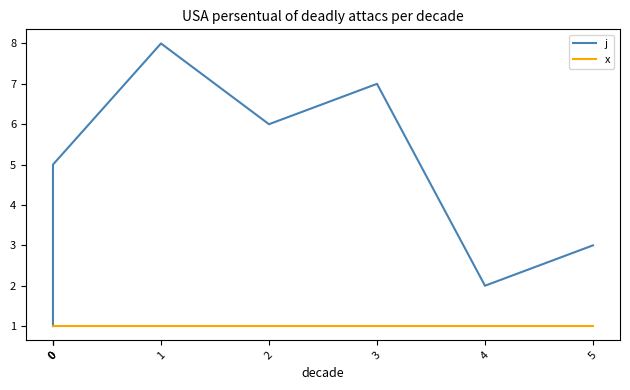

Rank the series by their maximum value, from highest to lowest.

j, x